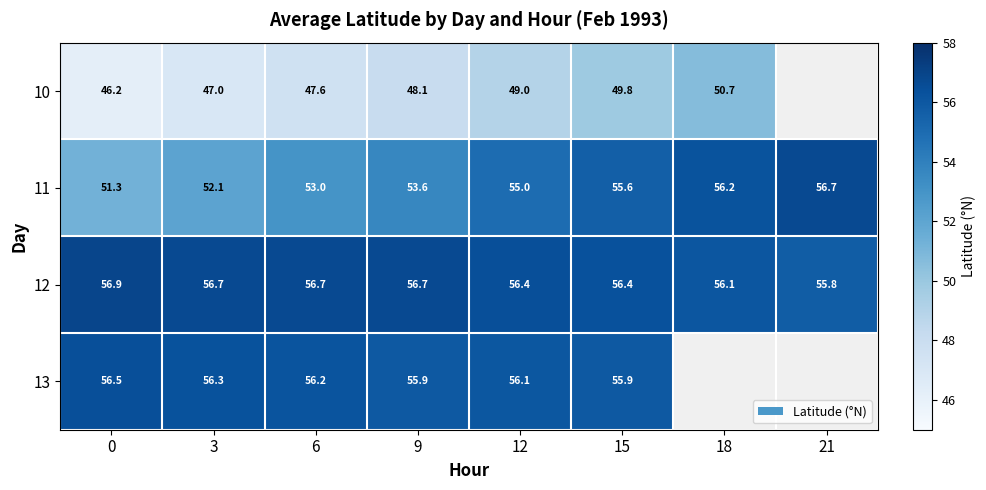

The value of 11 at 3 is 24.2. True or false?

False